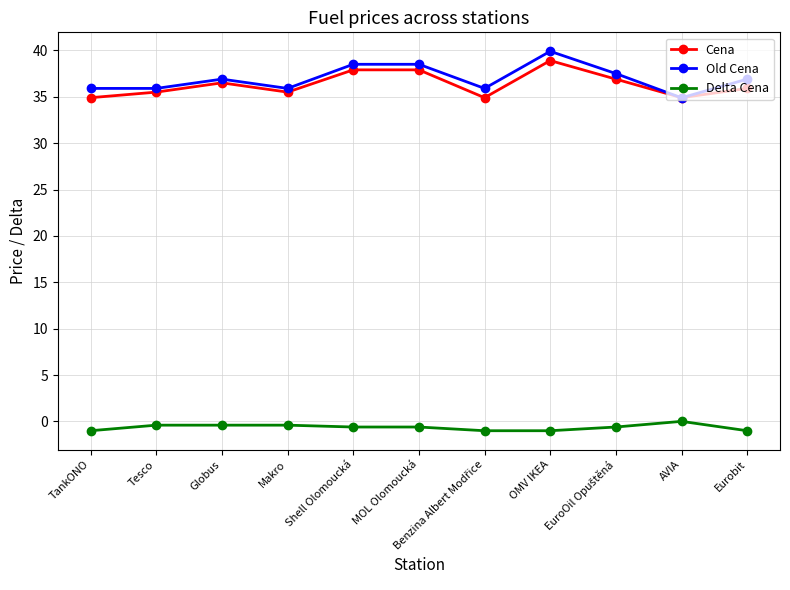

What is the difference between the Old Cena values at Shell Olomoucká and OMV IKEA?

1.4